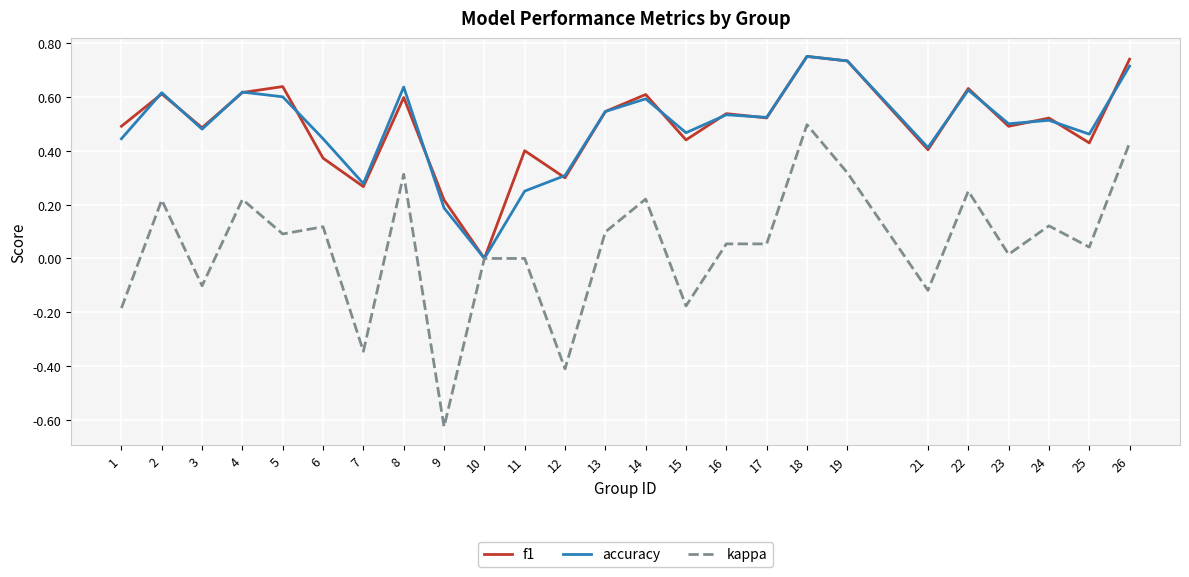

What is the sum of all f1 values?

12.3